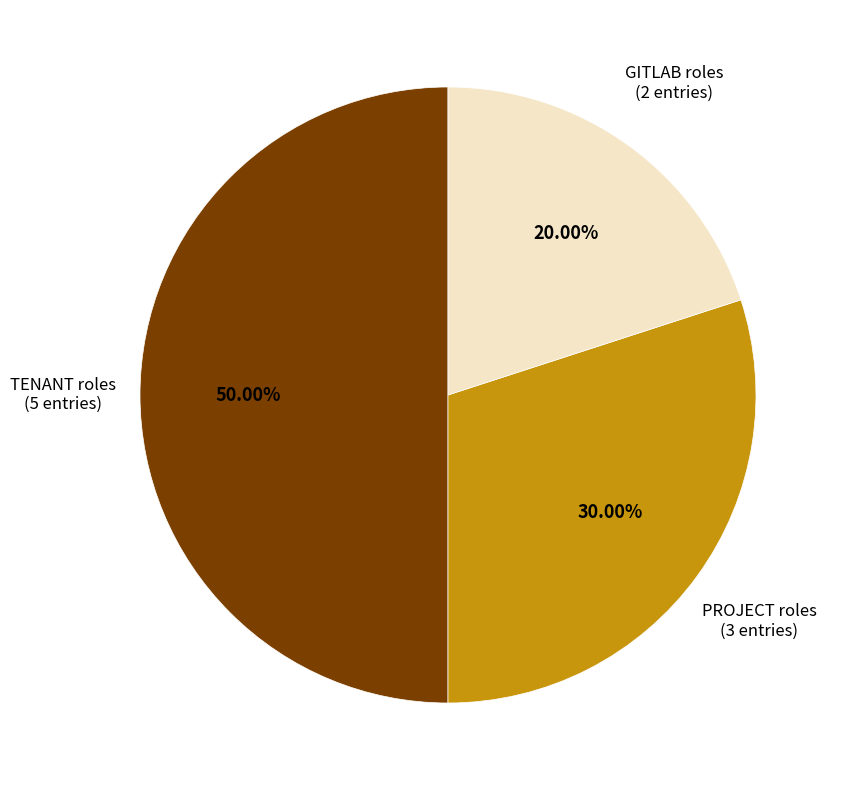

What is the largest slice in the pie chart?

TENANT roles